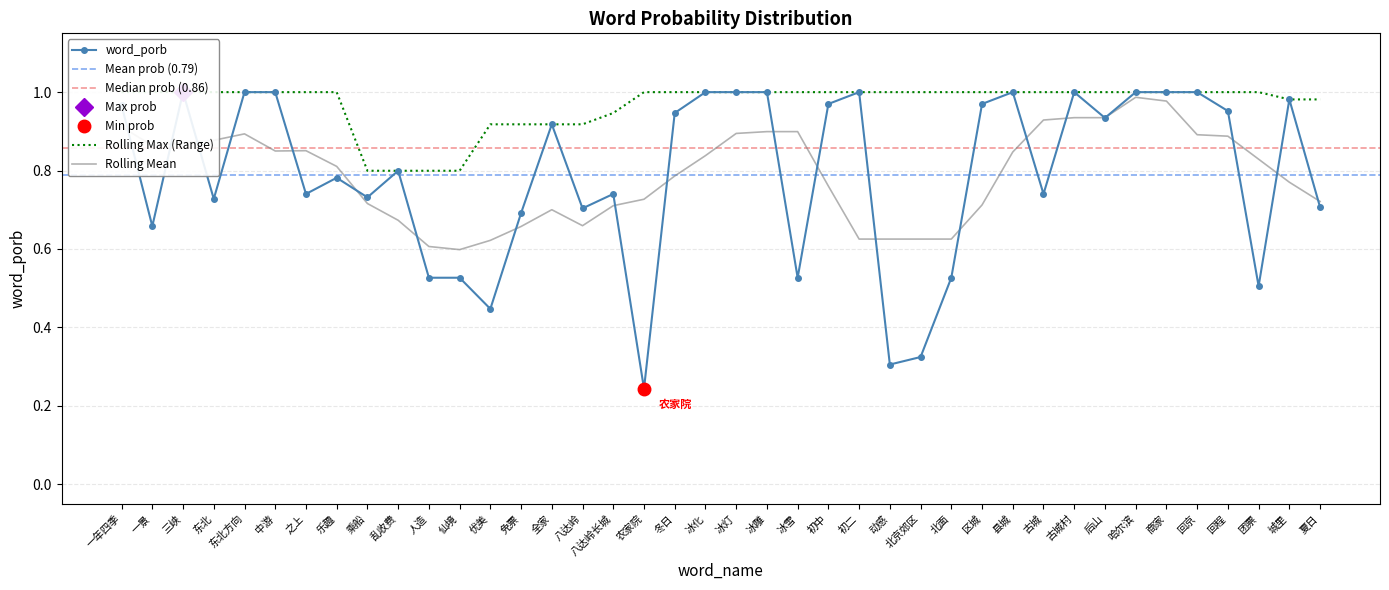

True or false: the data shows 1.4 at 三峡.

False